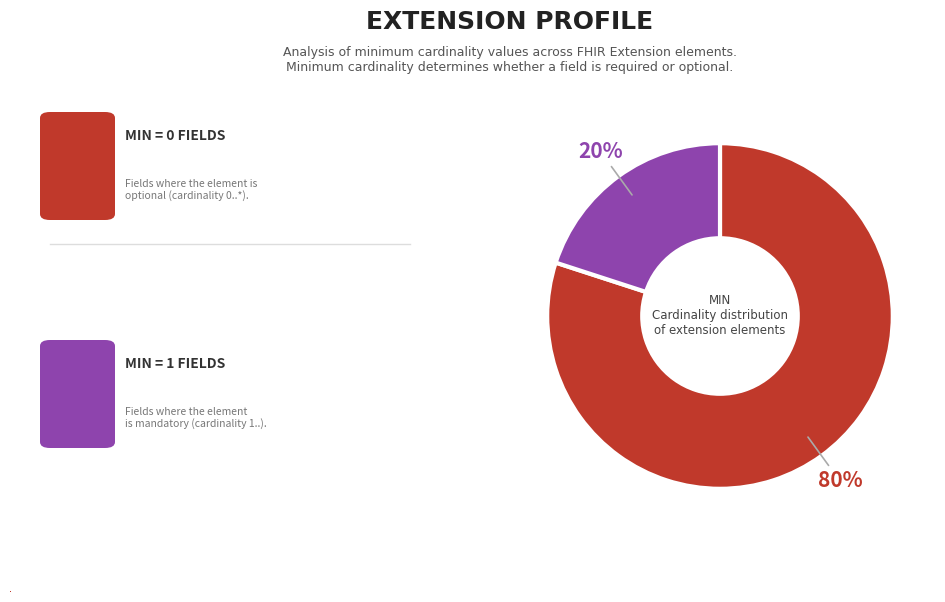

Is it true that Extension is 0% of the pie?

True